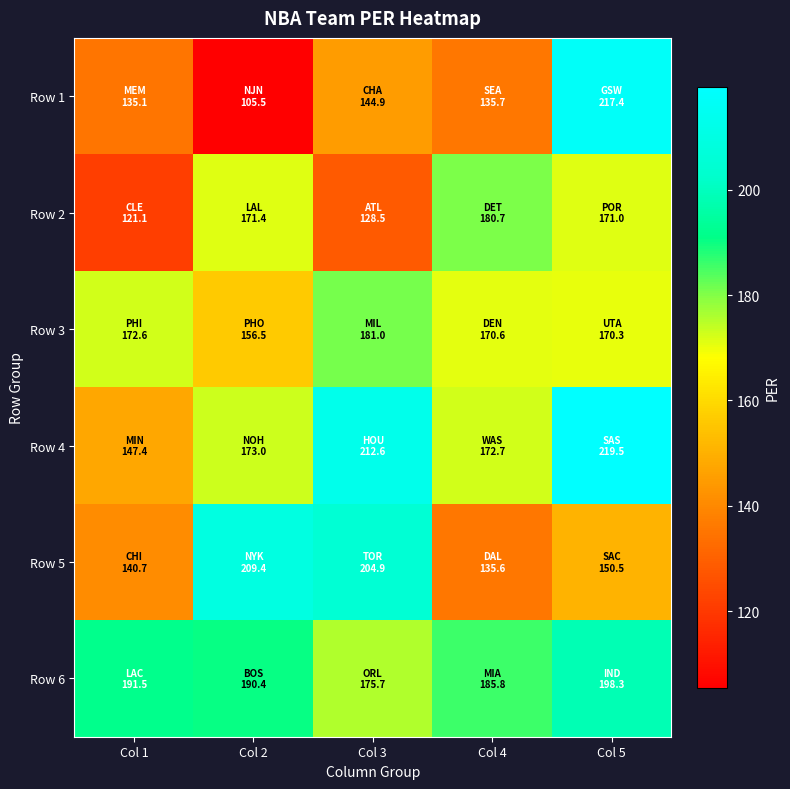

At which category is the sum across all series the highest?

Col 5